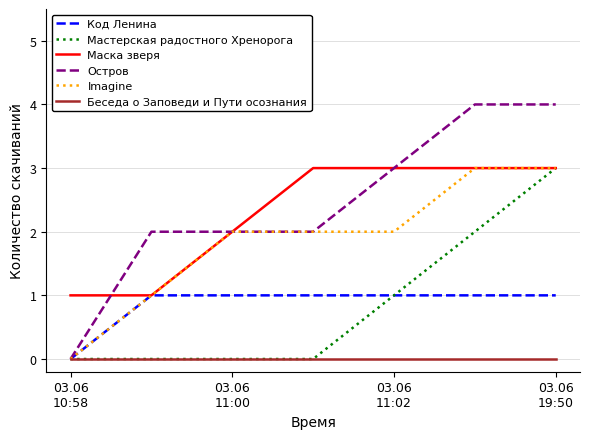

What is the greatest value displayed?

4